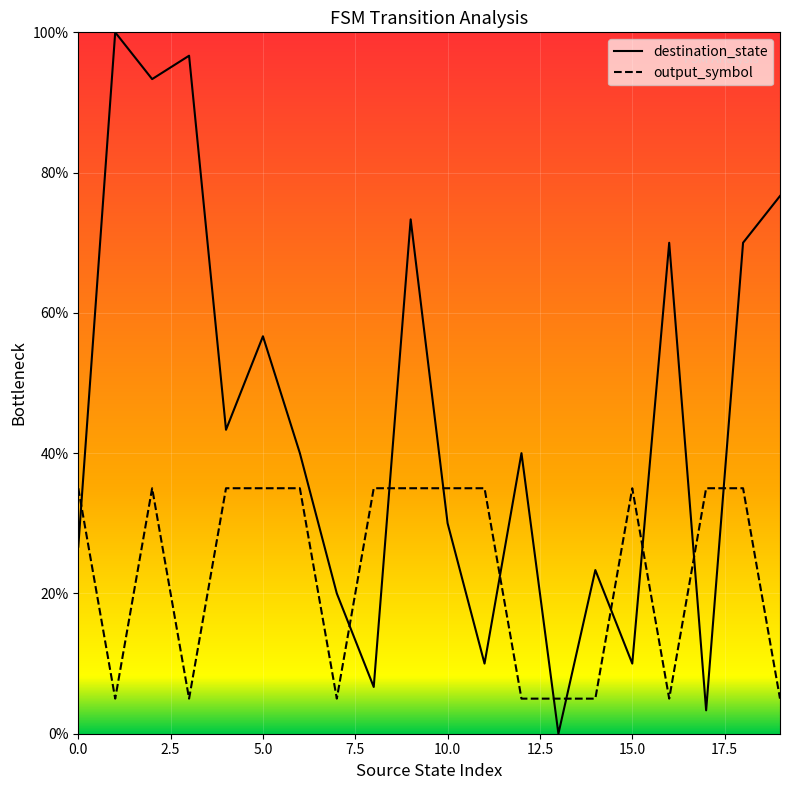

How many times do destination_state and output_symbol cross each other?

11